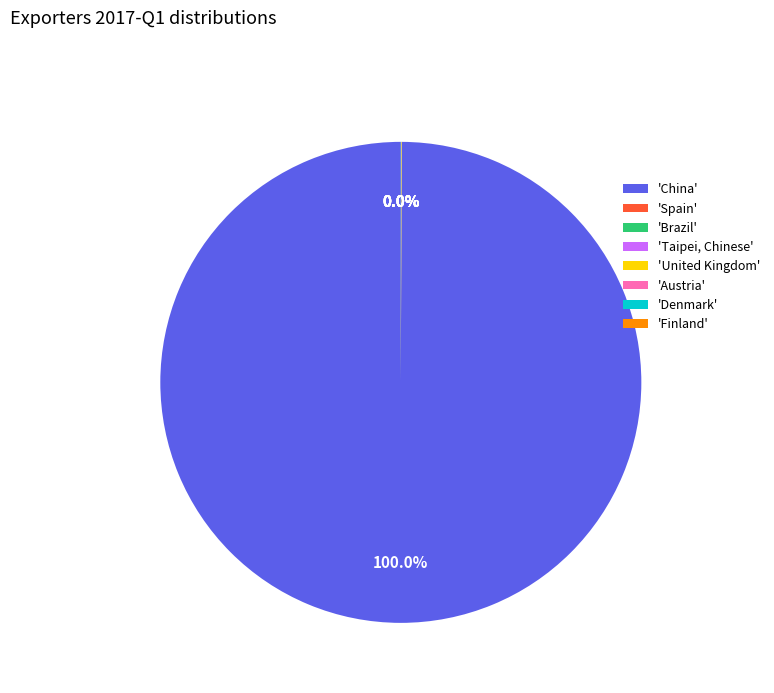

Is there a majority slice in this chart?

Yes